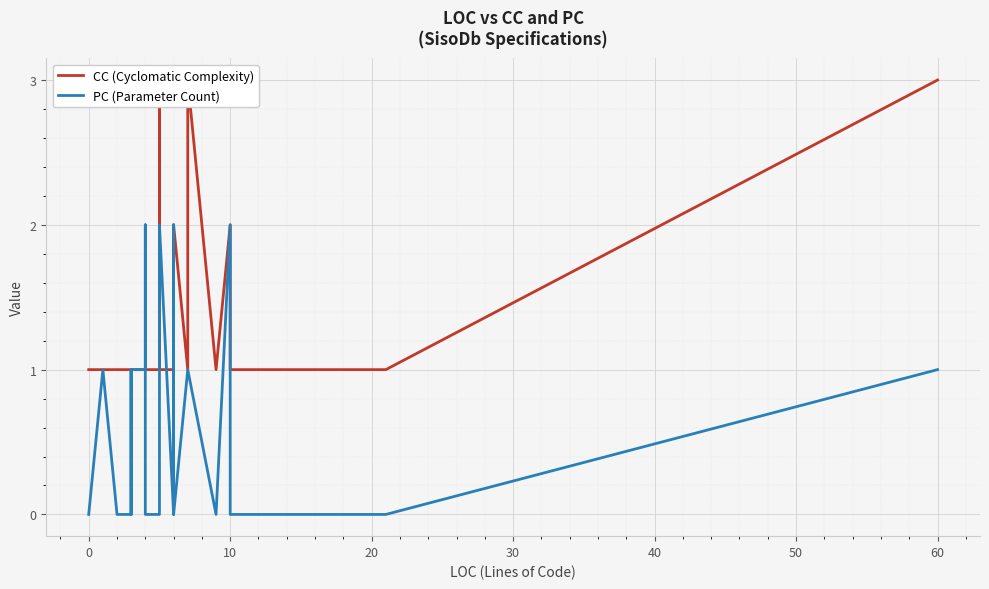

How many lines are shown in the chart?

2